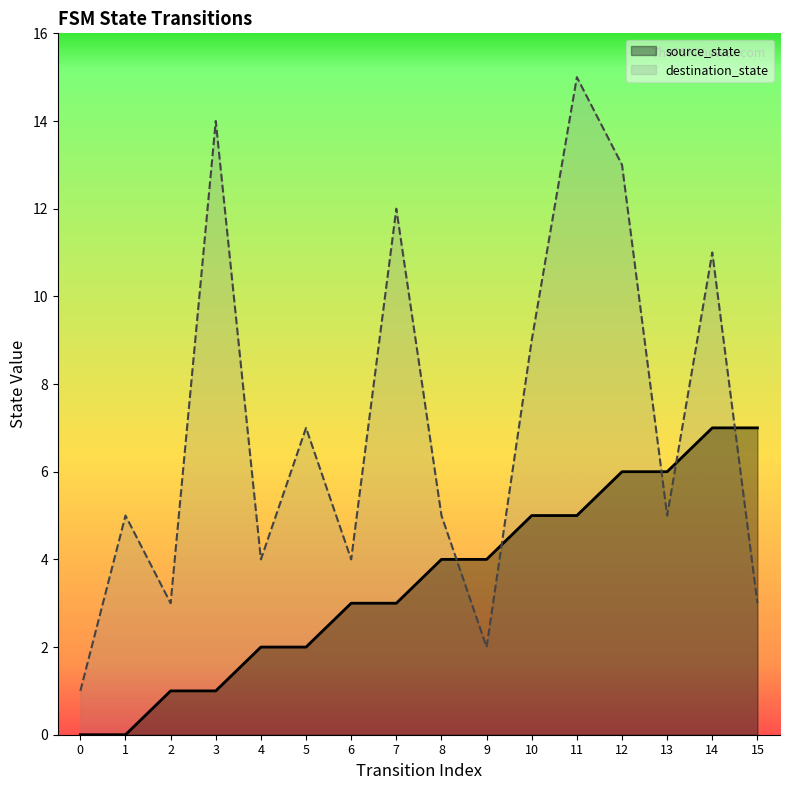

Where is source_state nearest to the value 3?

6